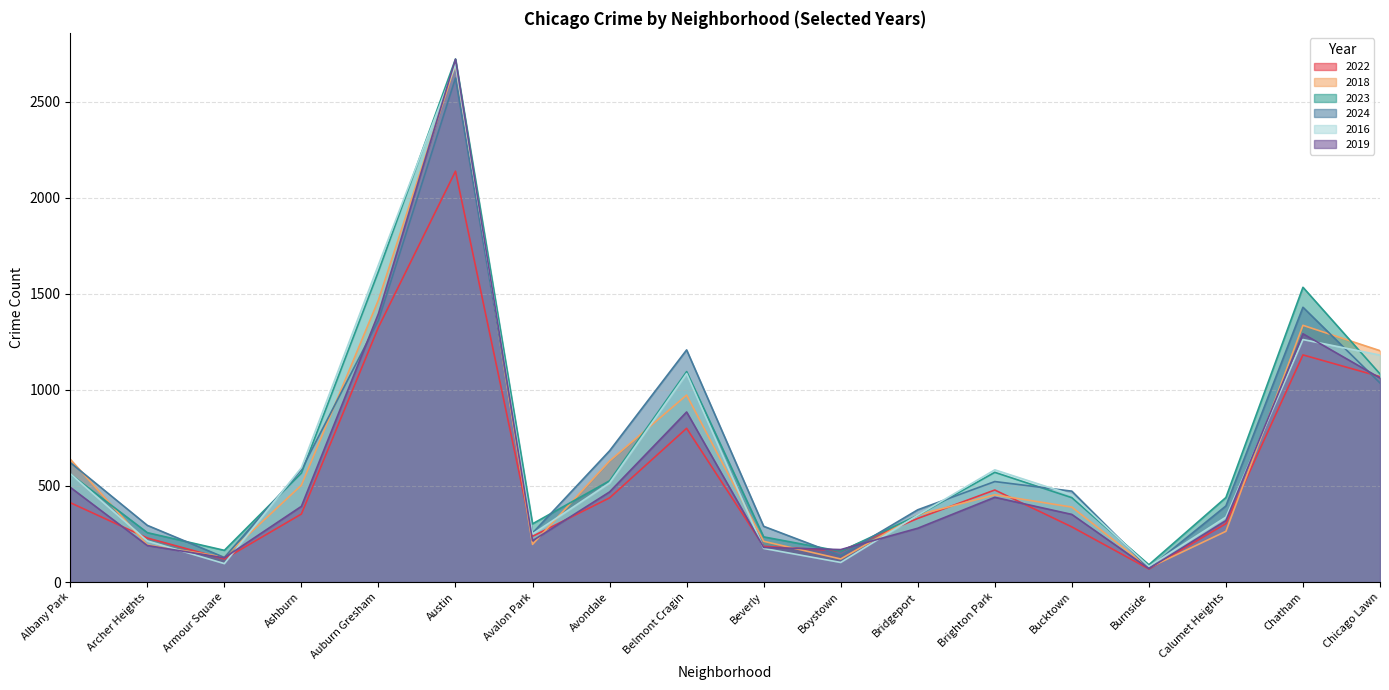

What is the sum of the 2016 values at Bridgeport and Brighton Park?

932